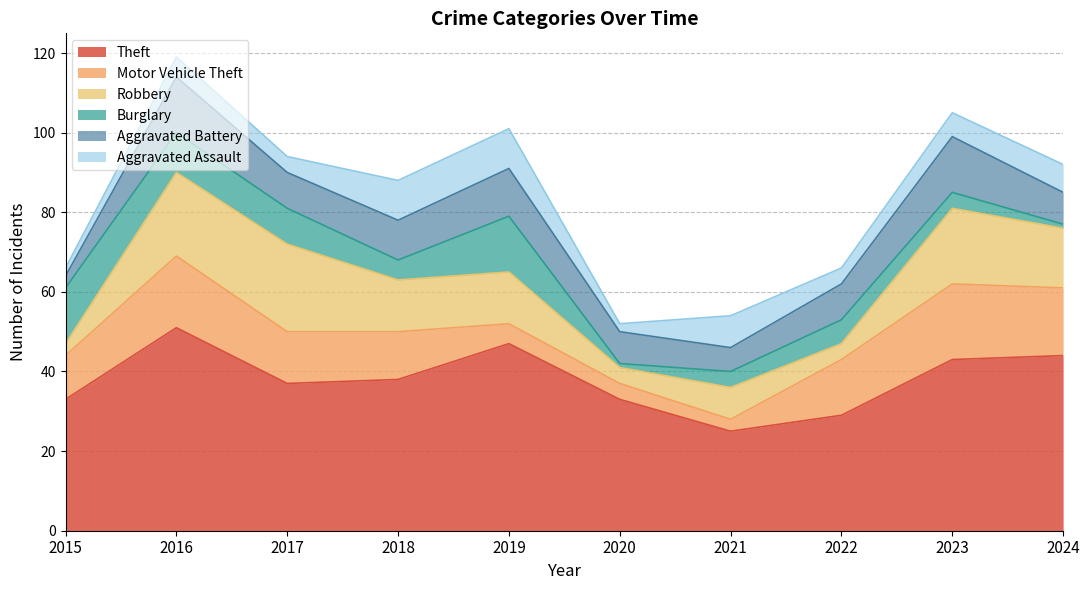

What is the difference between the highest and lowest values at 2018?

33